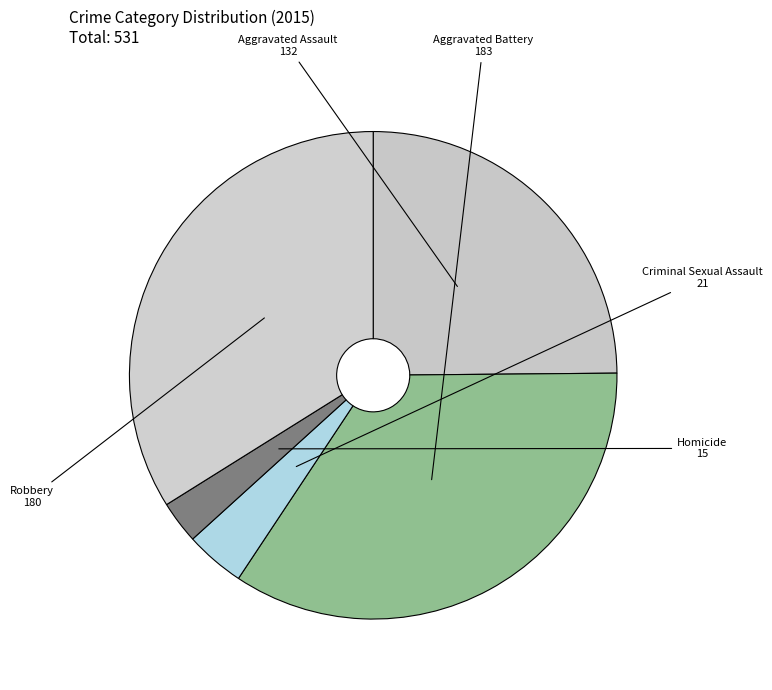

Count the number of slices in the pie.

5